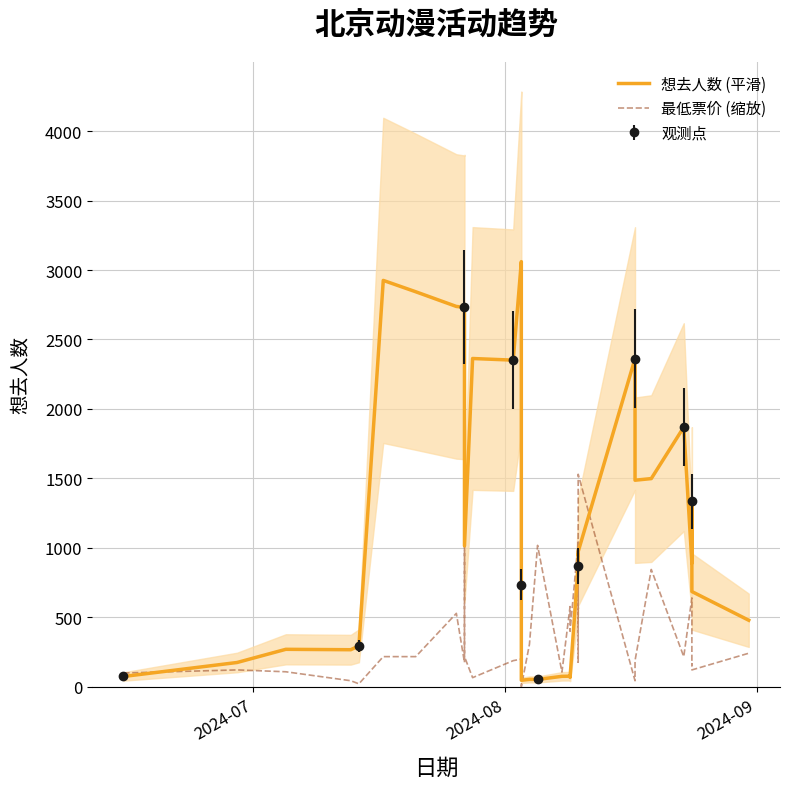

True or false: 观测点 has more than 1 interior local peaks.

True